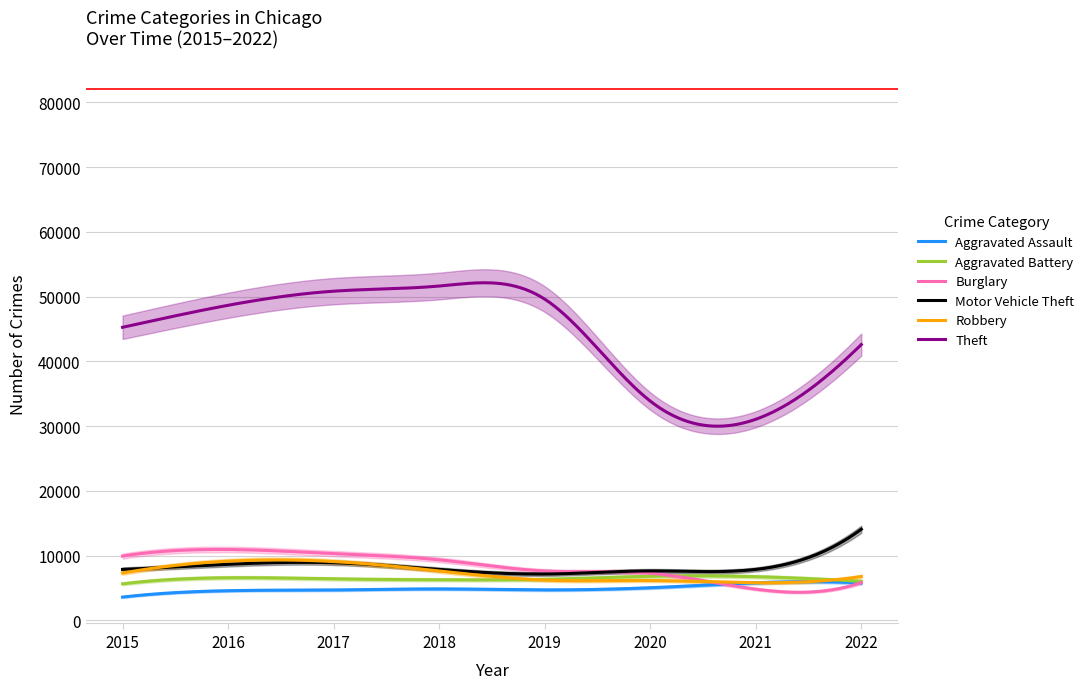

At how many categories does at least one series exceed 10306?

8